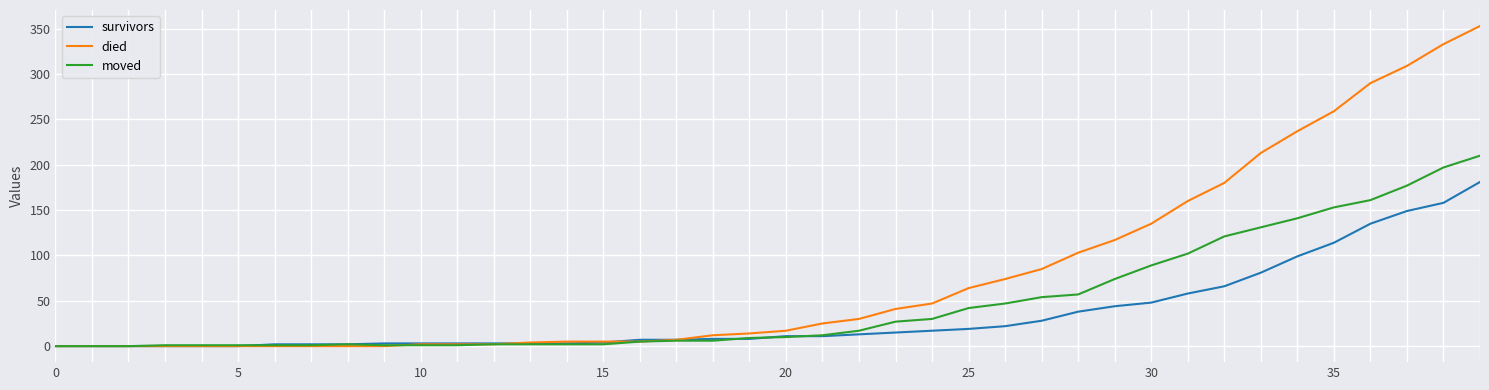

What are all the series names shown in the legend?

survivors, died, moved